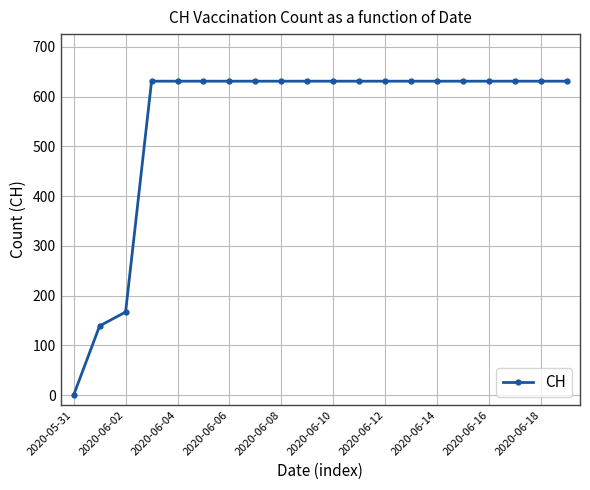

What is the value of the 10th point from the left?

631